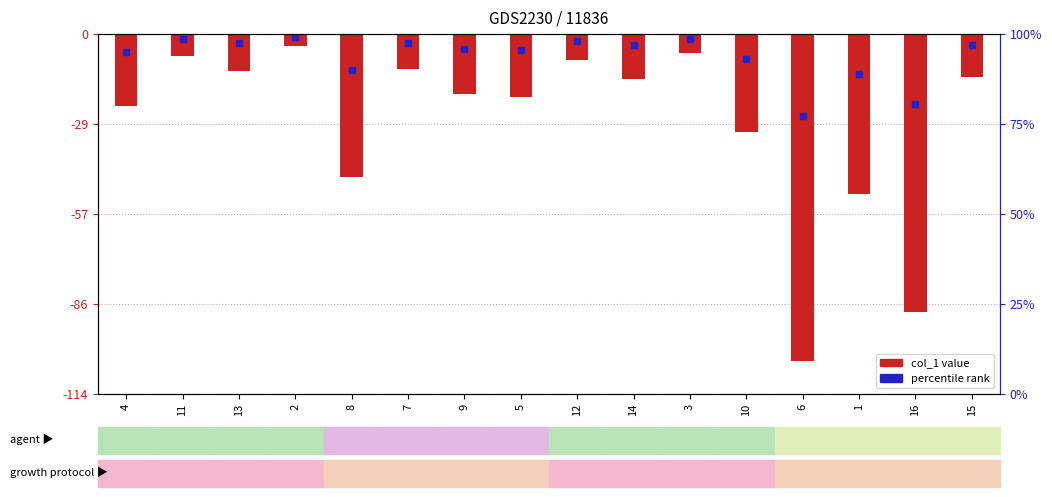

How many categories are shown in the chart?

16